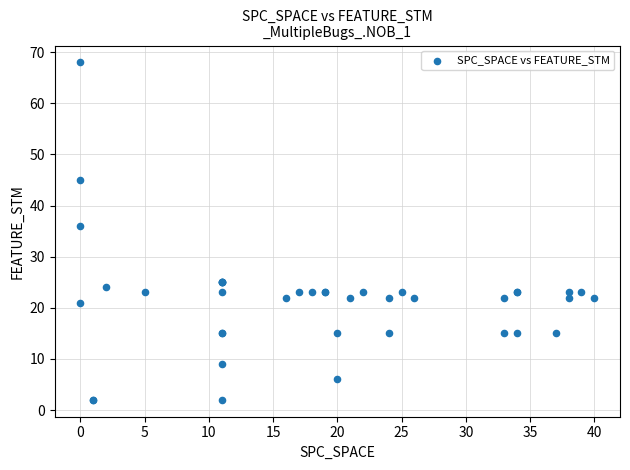

What Y value in the scatter plot is closest to 35?

36